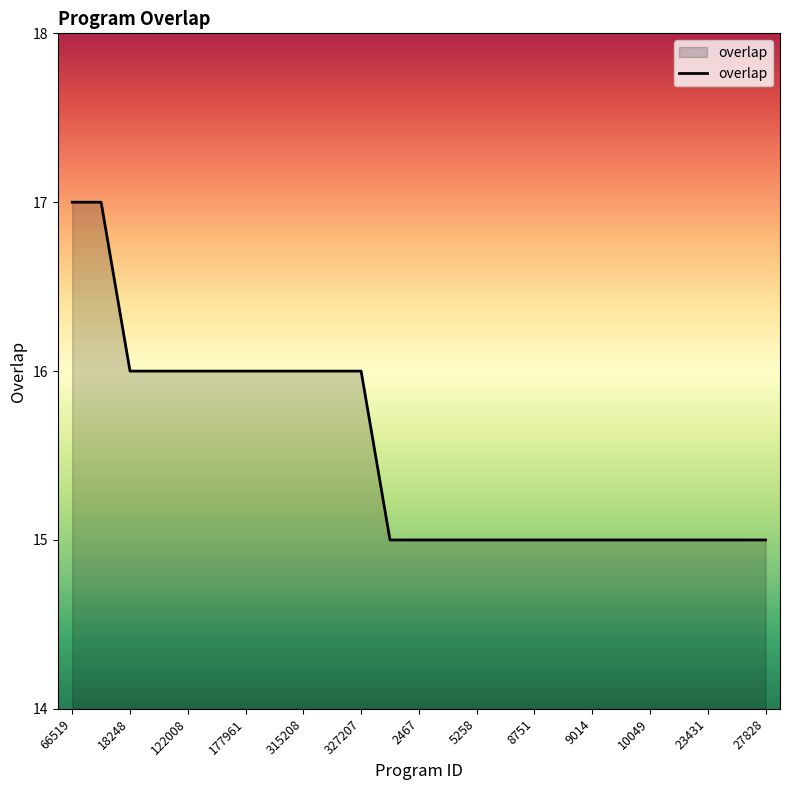

What is the minimum value shown in the chart?

15